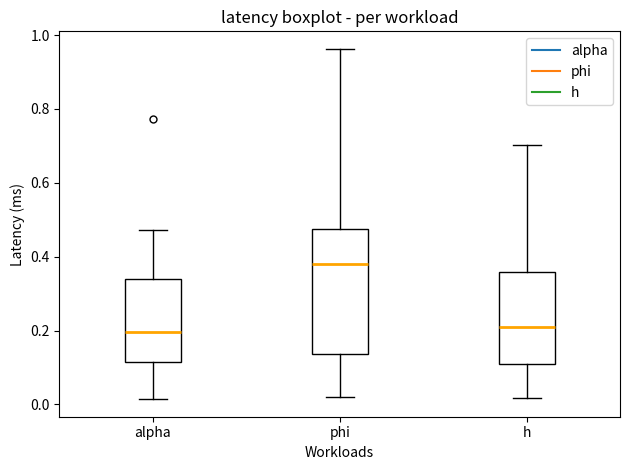

Comparing the boxes themselves (not the whiskers), which one is the tallest?

phi